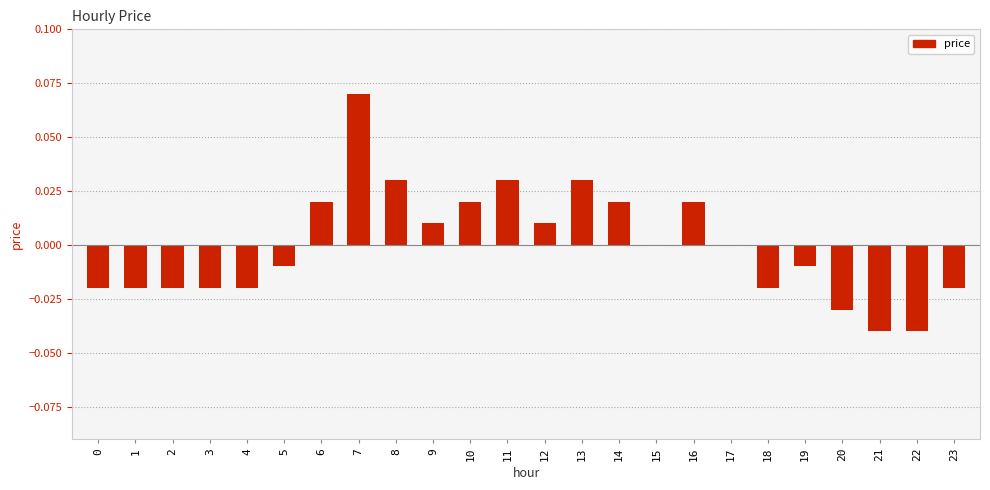

At which category does the chart reach its peak across all series?

7